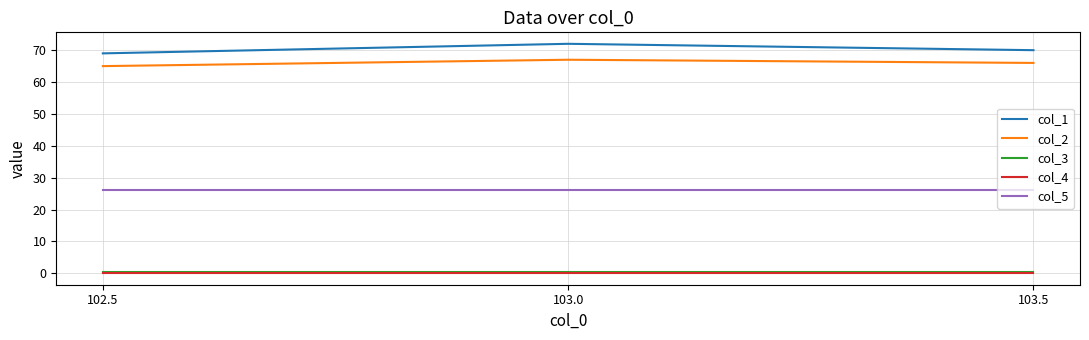

What is the difference between the highest and lowest values at 103.5?

70.0